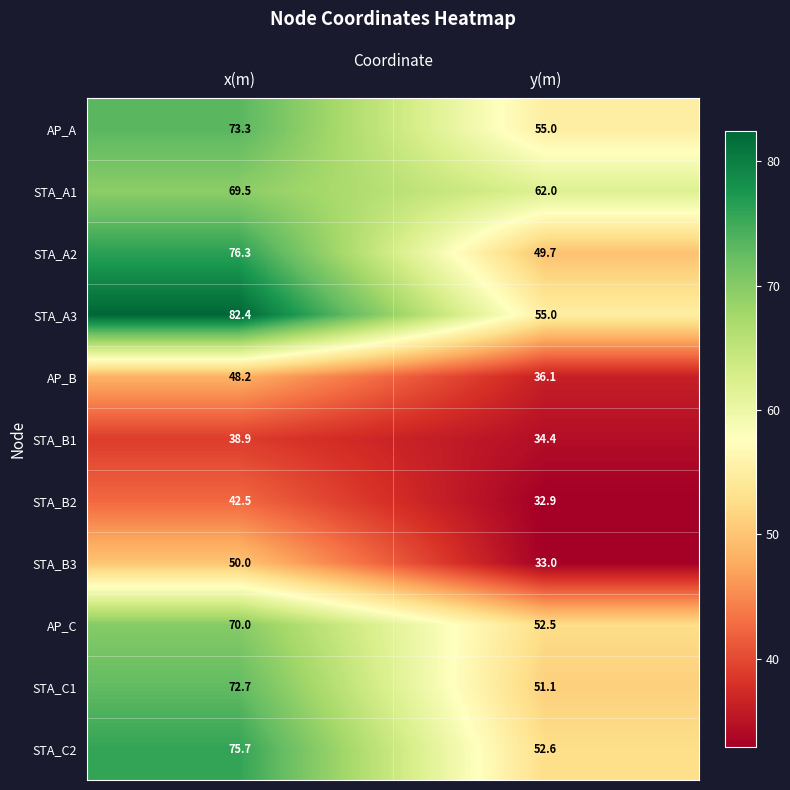

What is the smallest value displayed?

32.9